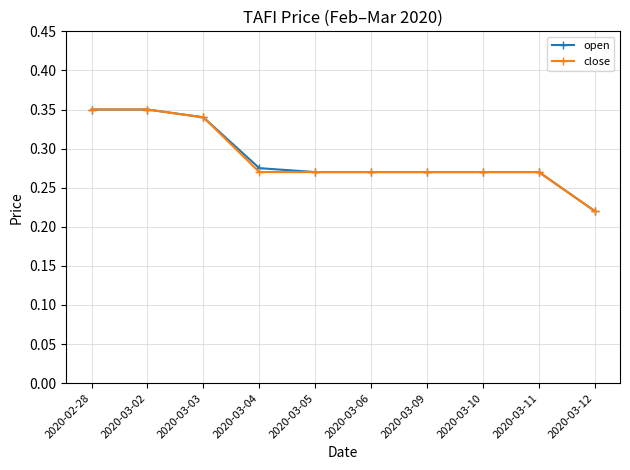

Is the value of open at 2020-03-02 greater than the value of close at 2020-03-11?

Yes